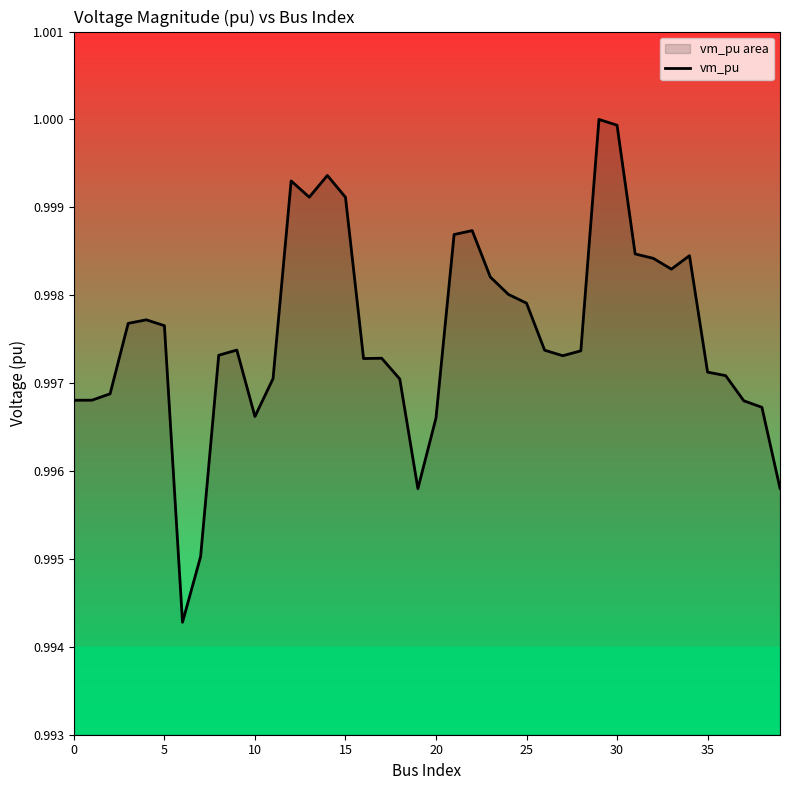

At which category does the chart reach its peak across all series?

29